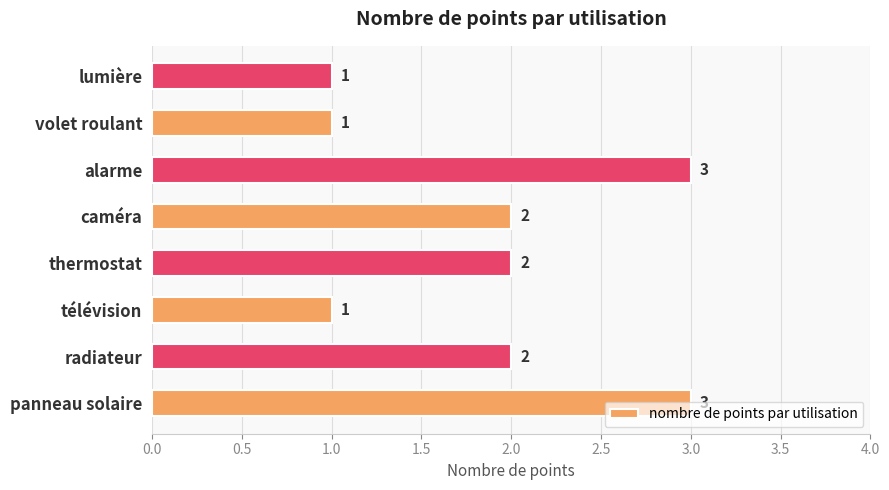

How many values are between 1 and 3?

8